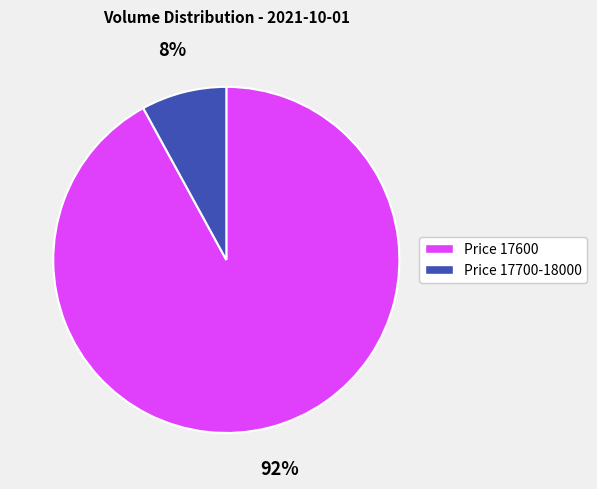

Which category has the smallest portion of the pie?

Price 17700-18000